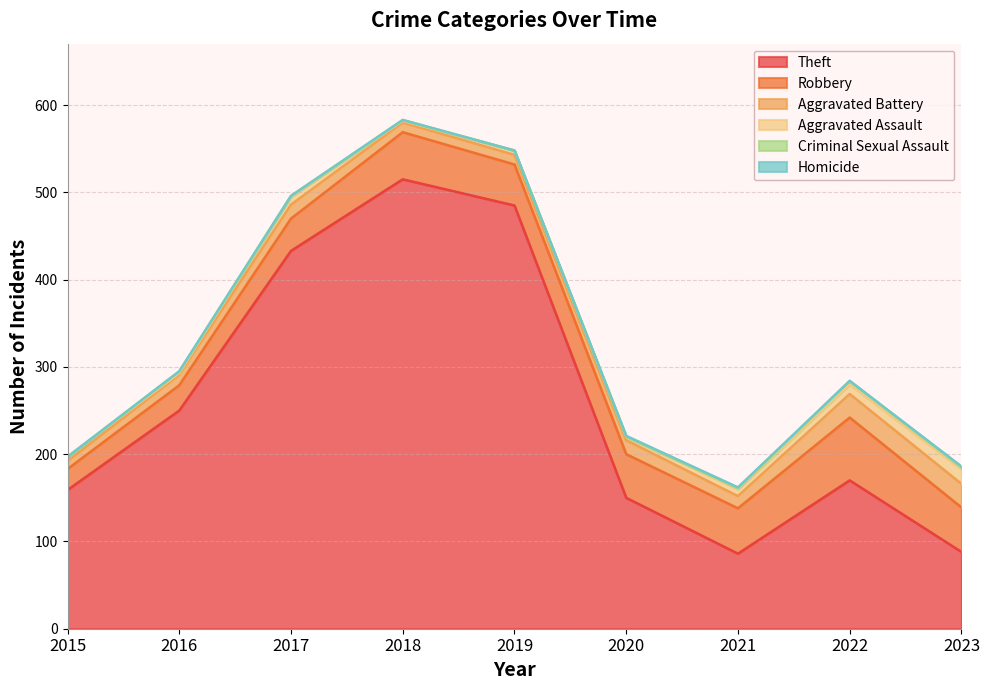

How many values in the Robbery series are below 50?

4